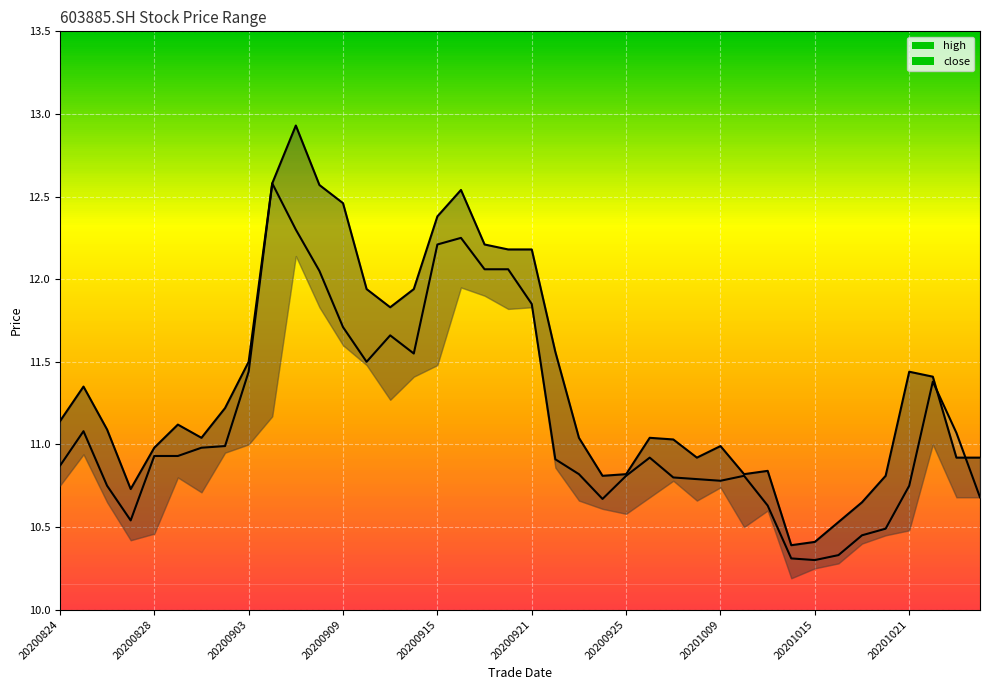

Between 20200918 and 20201023, which is larger?

20200918